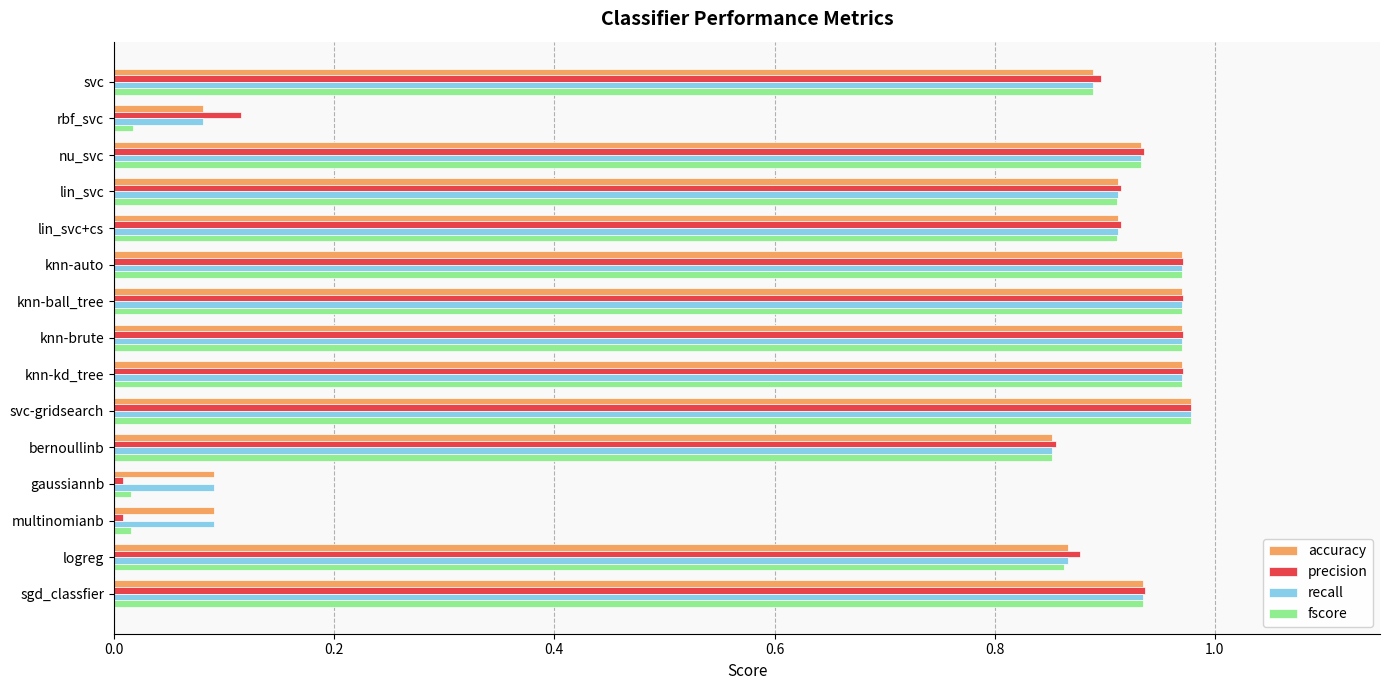

What are all the series names shown in the legend?

accuracy, precision, recall, fscore